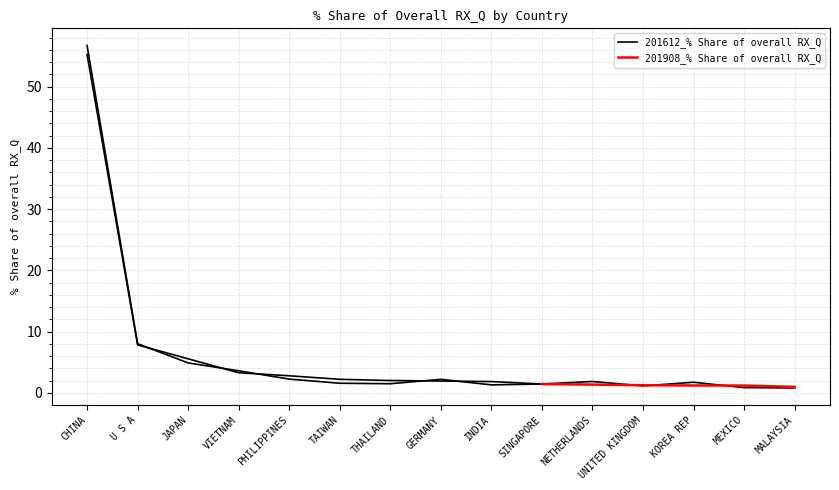

Between UNITED KINGDOM and U S A, which is larger?

U S A